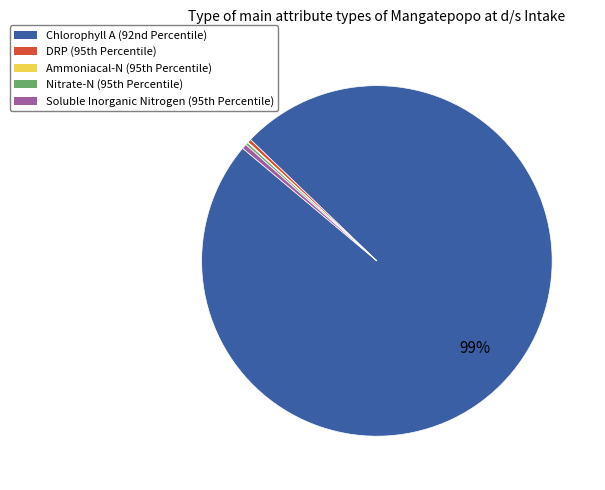

To the nearest percent, what is the average slice percentage?

20%